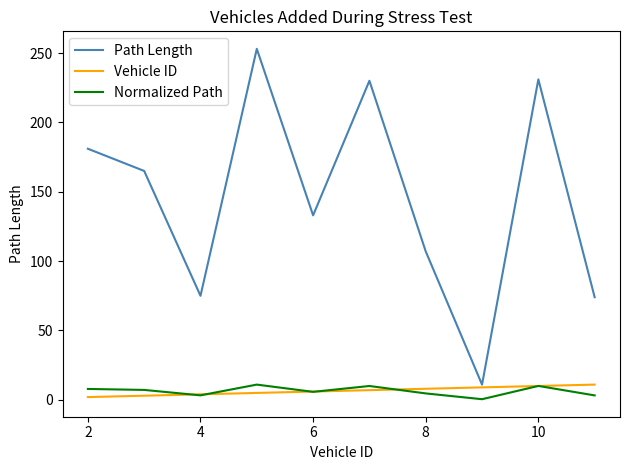

What is the maximum value for Path Length?

253.0